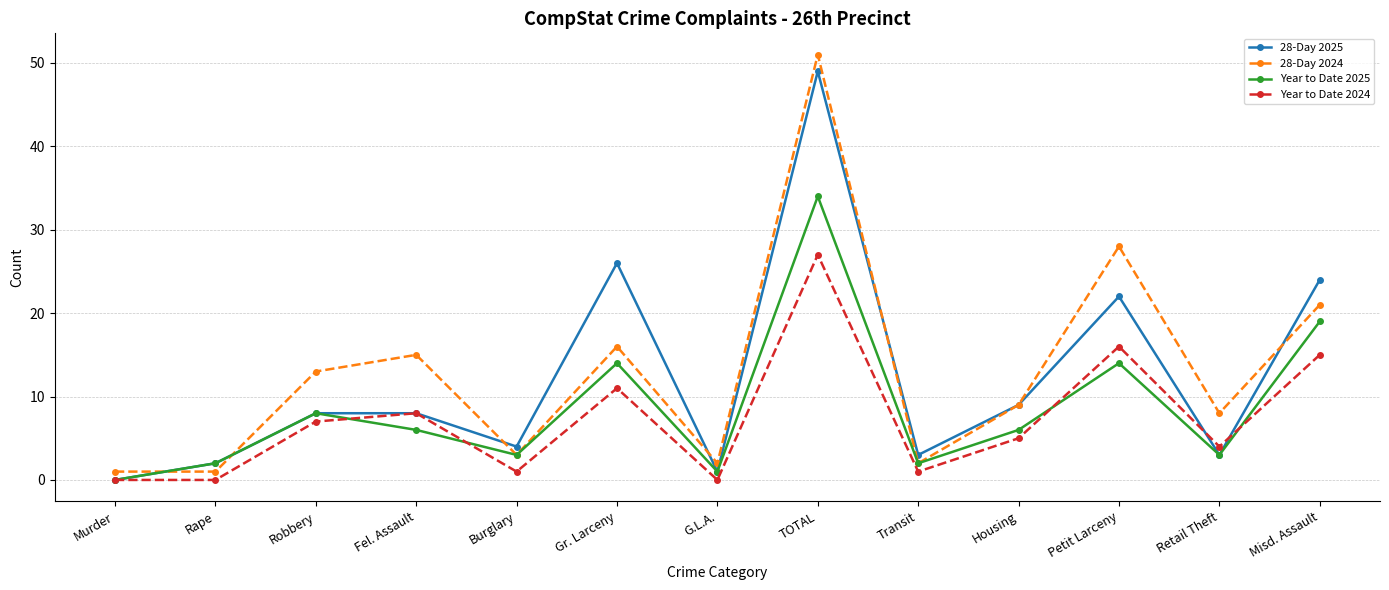

How many values in the Year to Date 2025 series are below 6?

6